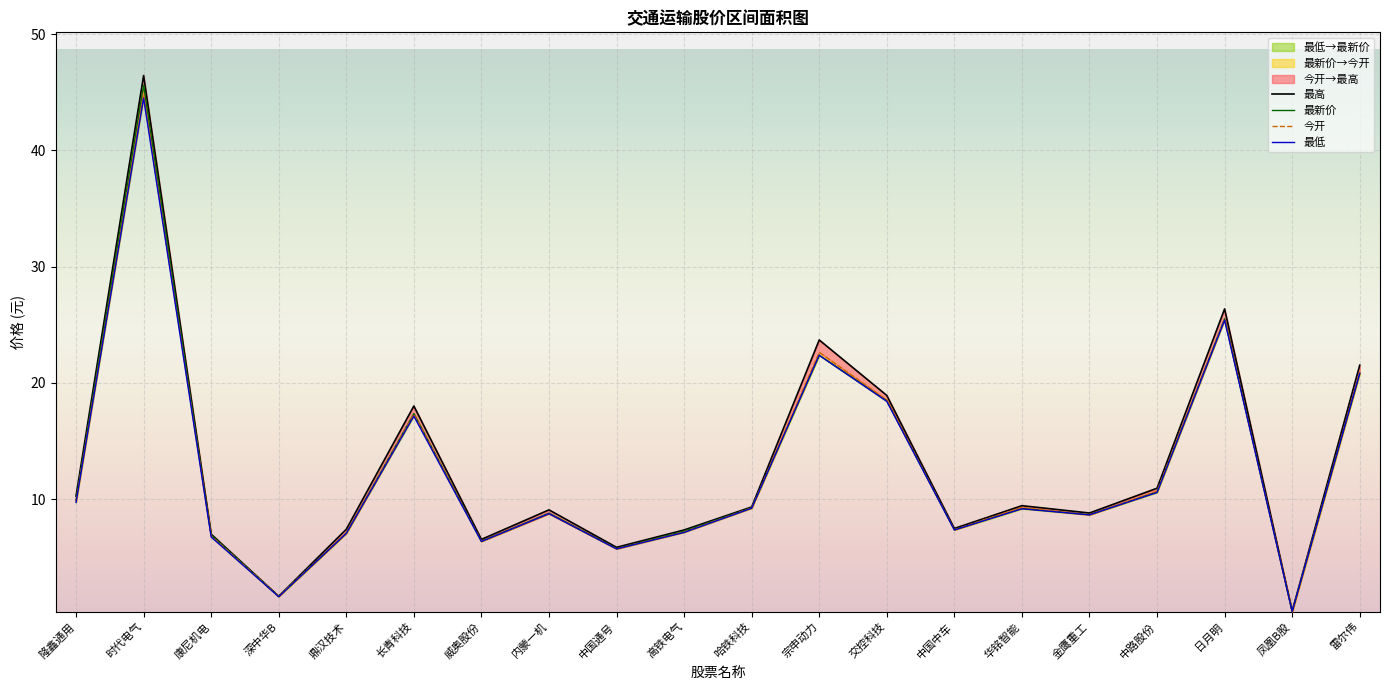

Is it true that 最新价 equals 9.9 at 隆鑫通用?

True